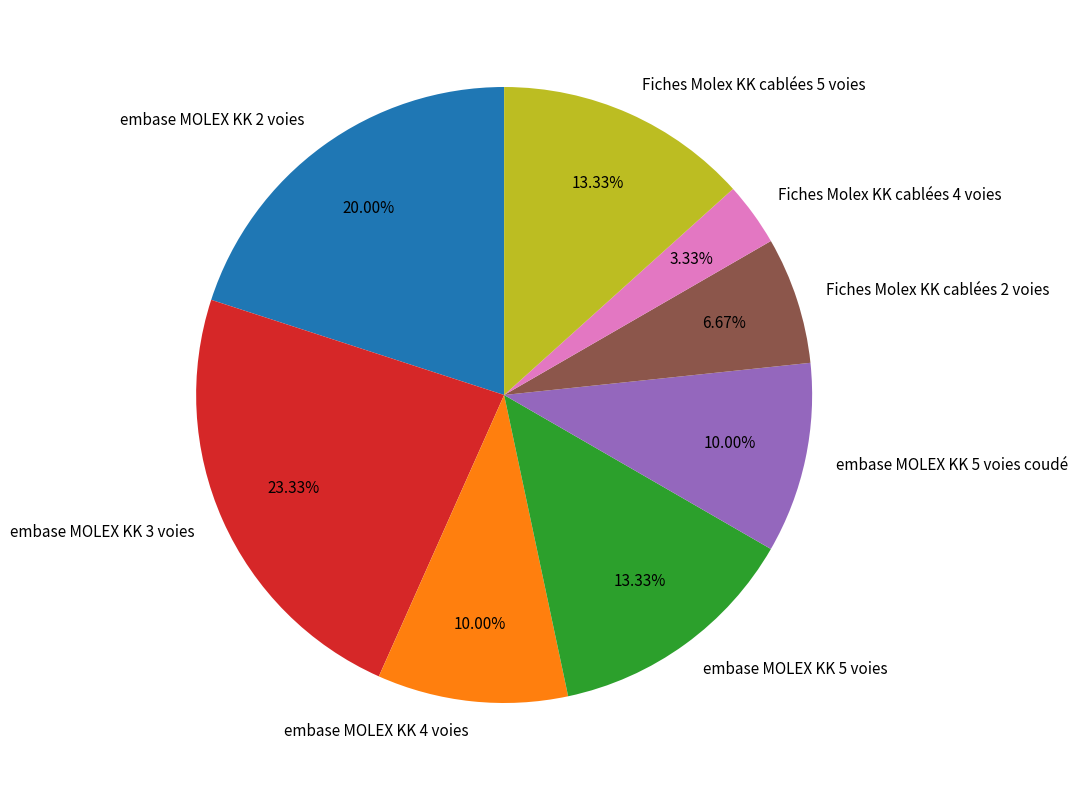

Approximately how many times larger is the value at embase MOLEX KK 5 voies compared to embase MOLEX KK 2 voies?

0.7